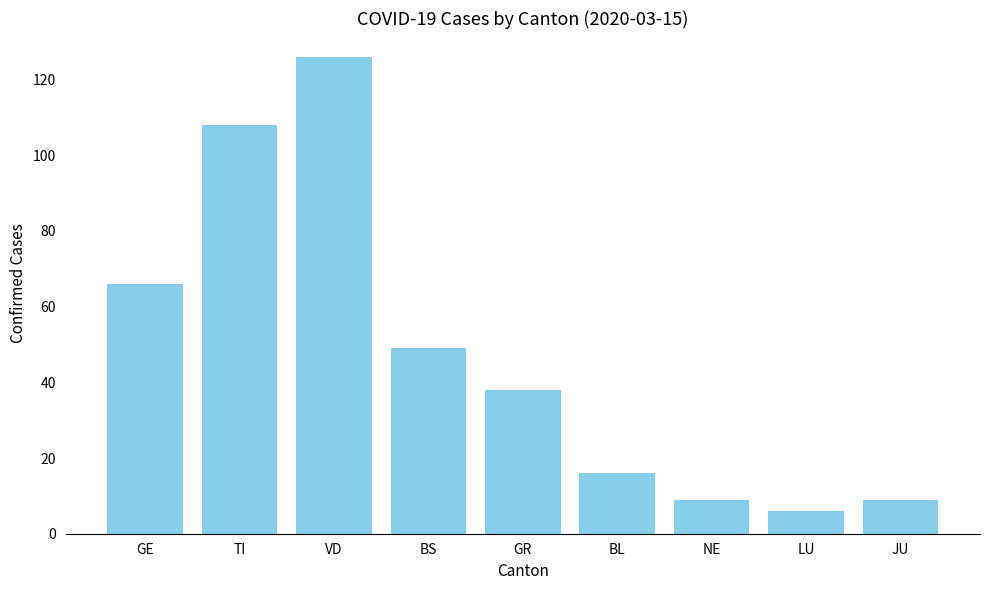

What is the greatest value displayed?

126